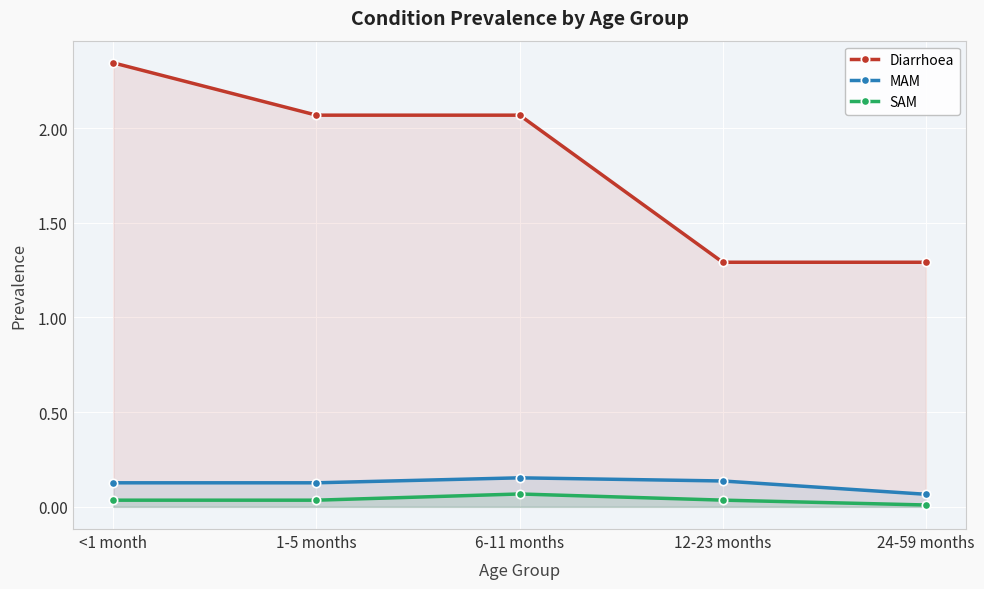

At which category is the sum across all series the highest?

<1 month